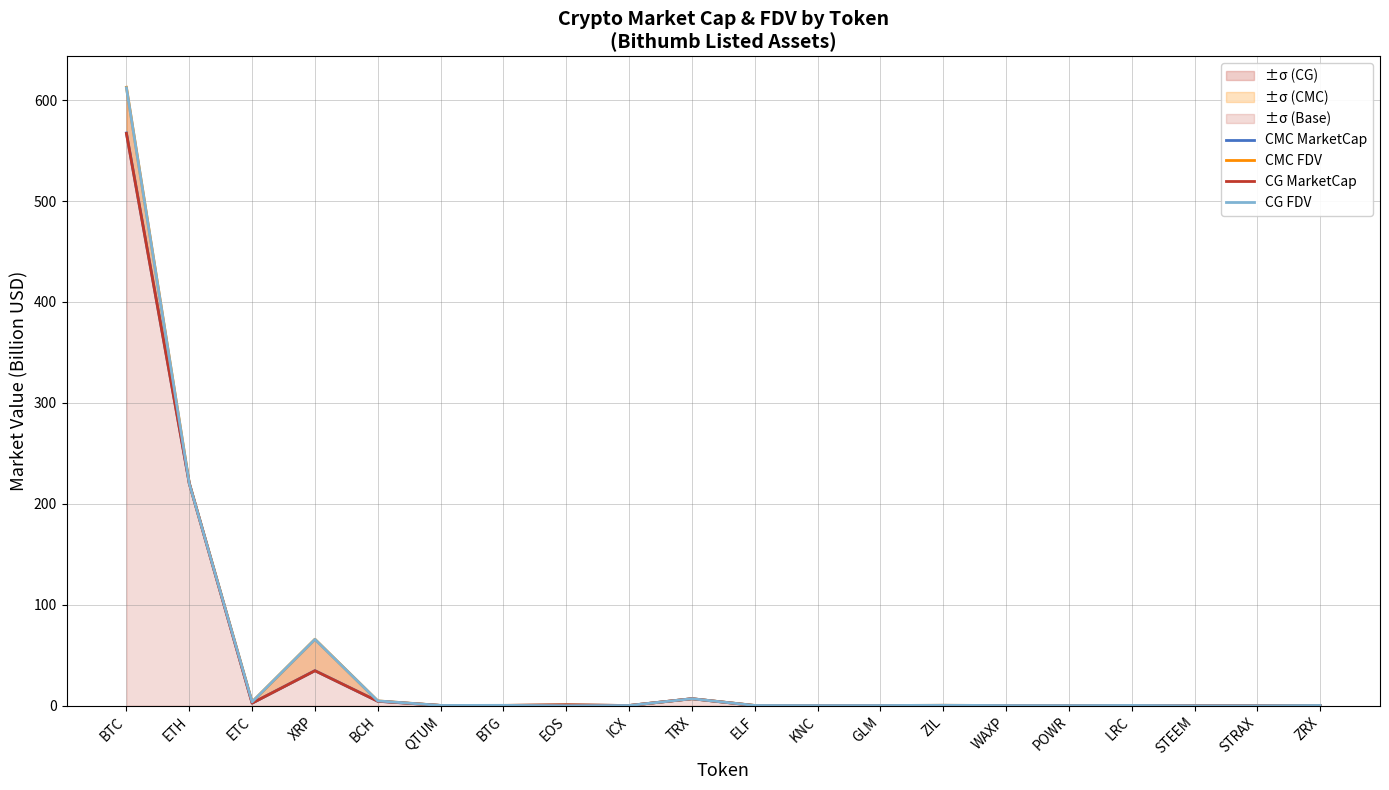

The value of CG FDV at POWR is 0.2. True or false?

False